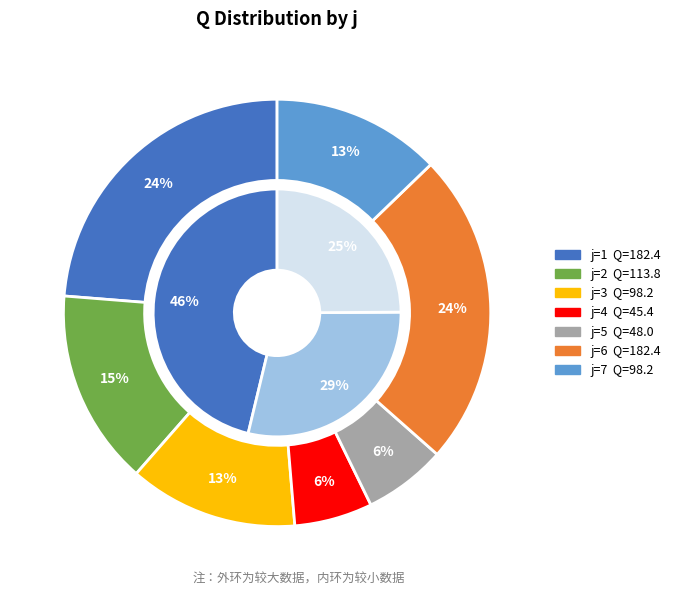

Combined, do 7 and 6 account for over 50%?

No